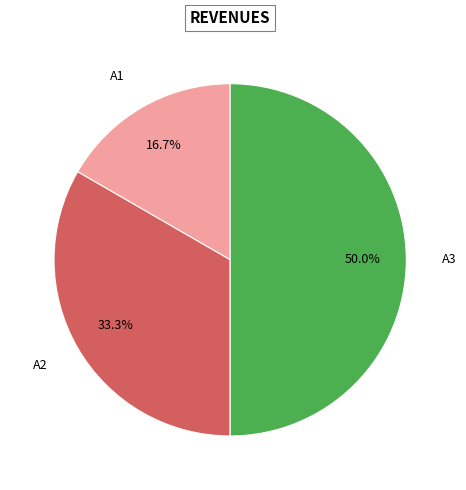

Rank the categories by value from lowest to highest.

A1, A2, A3